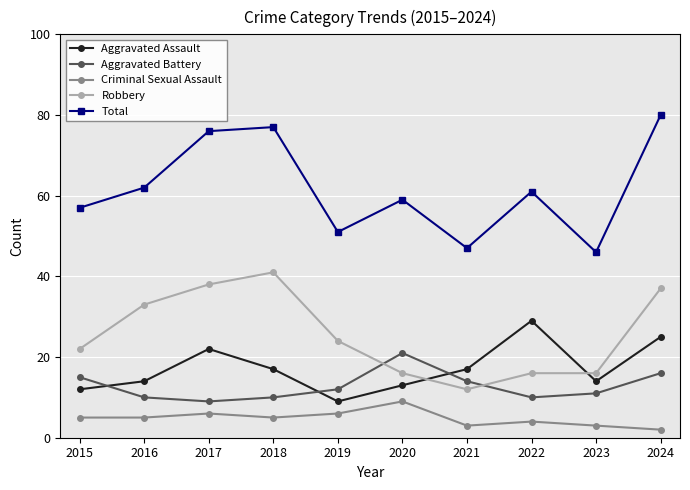

What is the approximate value of Aggravated Battery at 2021, to the nearest 10?

10